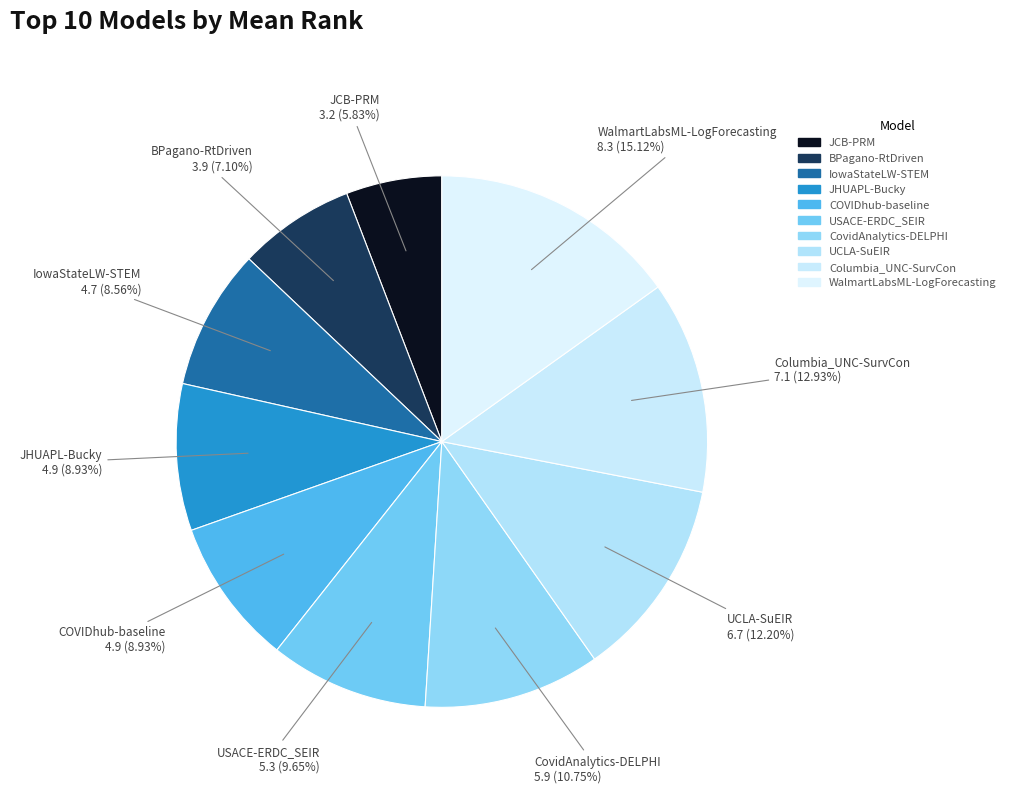

Count the number of slices in the pie.

10